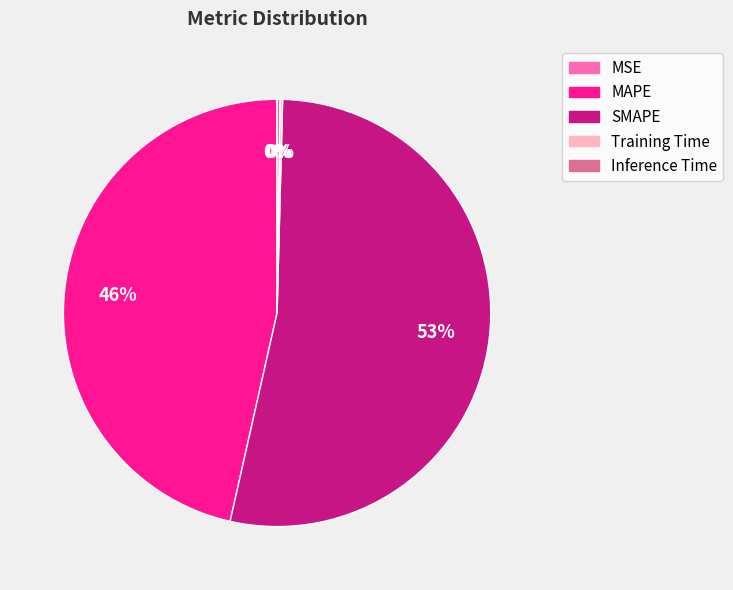

What is the majority slice?

SMAPE